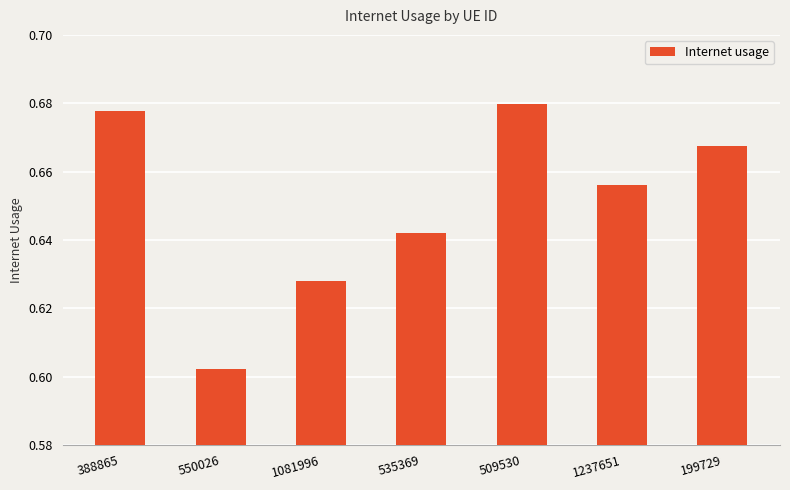

Is it true that the value at 509530 is 0.2?

False